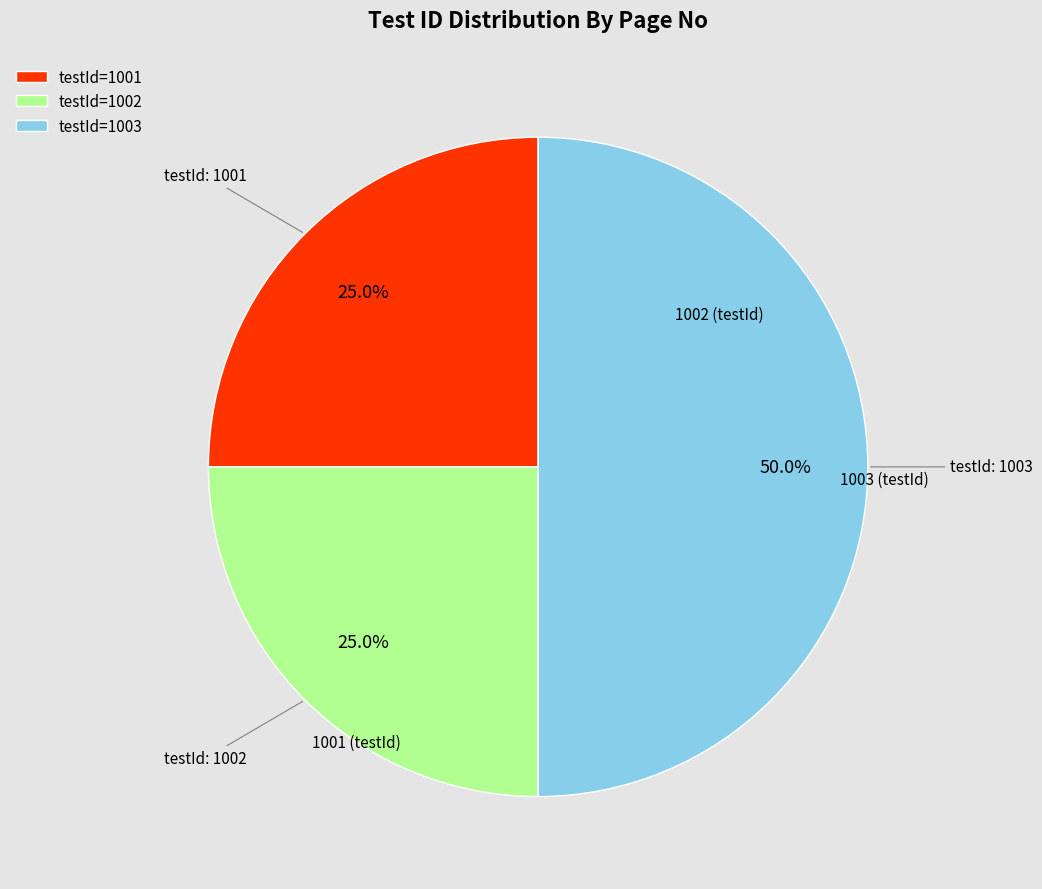

What percentage do testId=1001 and testId=1003 together represent?

75.0%